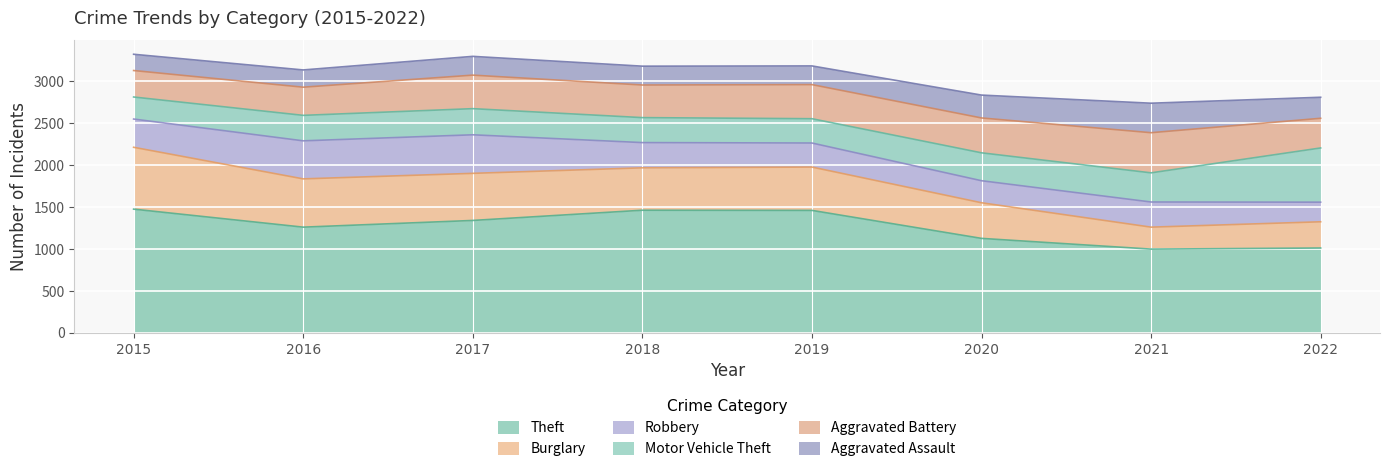

At how many categories does at least one series exceed 411?

8